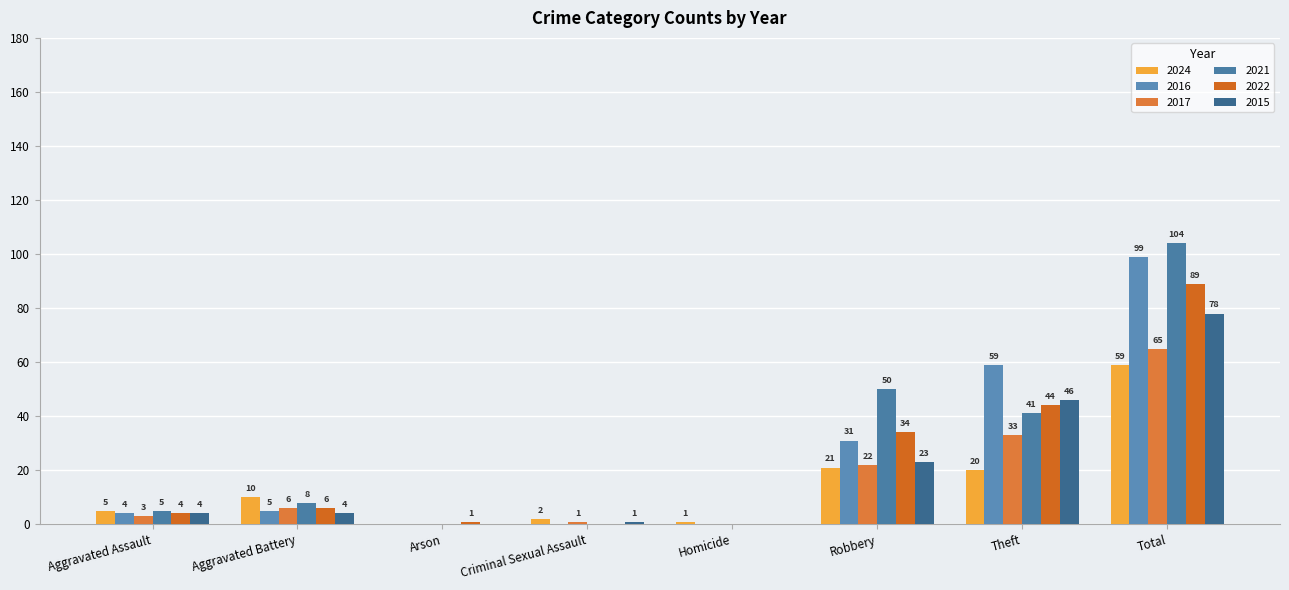

The 2015 series shows 41 at Robbery. True or false?

False